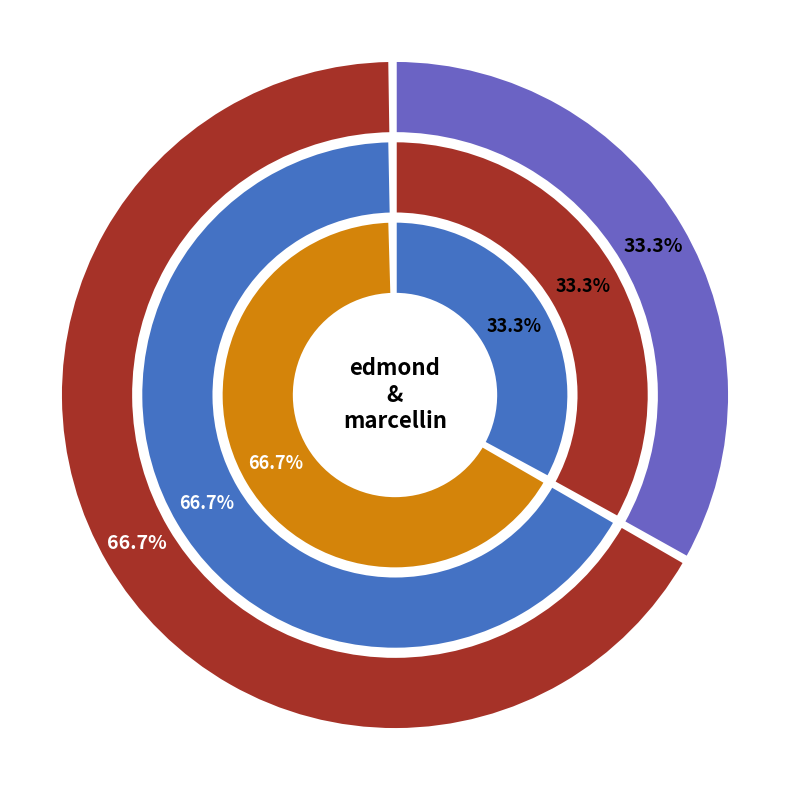

The edmond_m_2018 slice represents 33% of the pie. True or false?

True